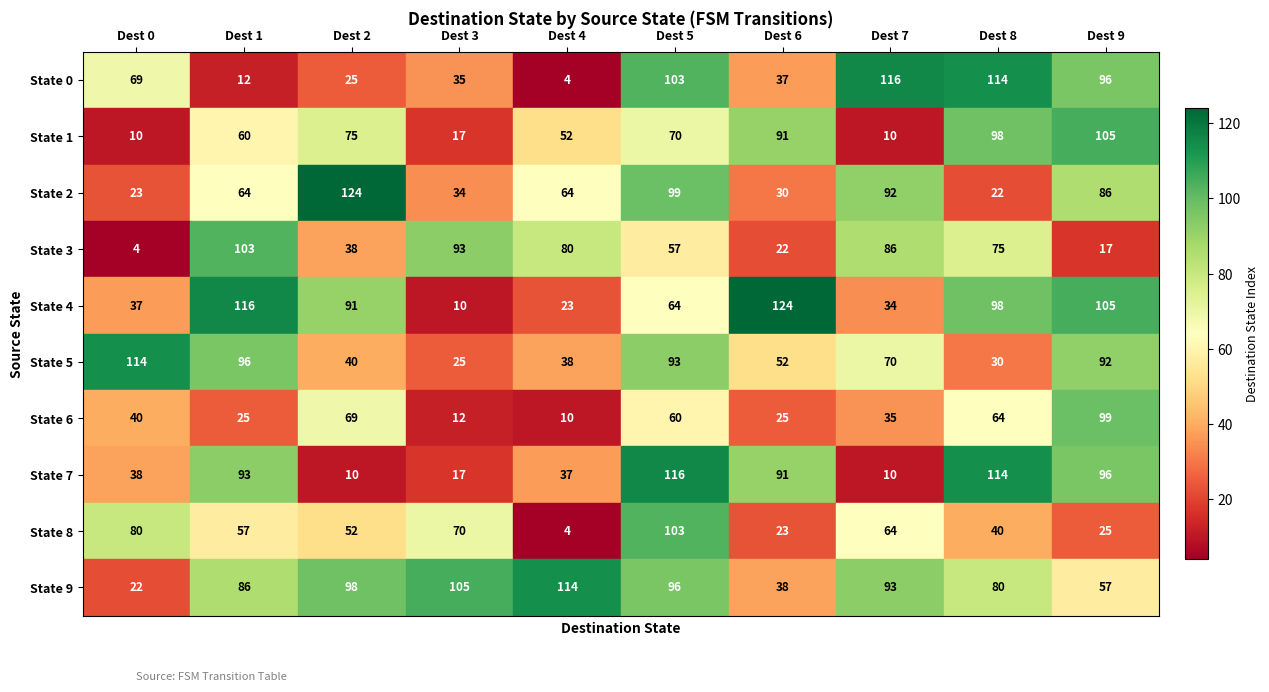

The State 4 series shows 10 at Dest 3. True or false?

True